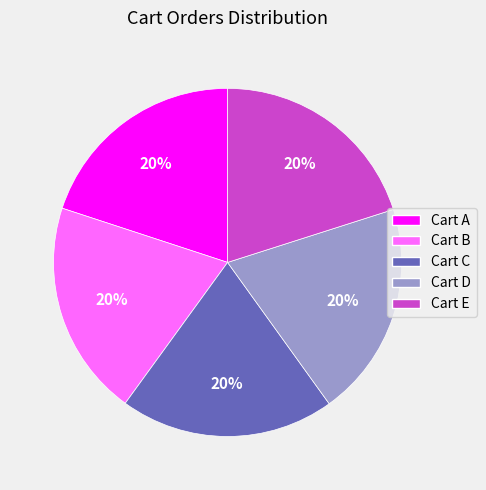

Is the sum of Cart C and Cart B greater than half?

No